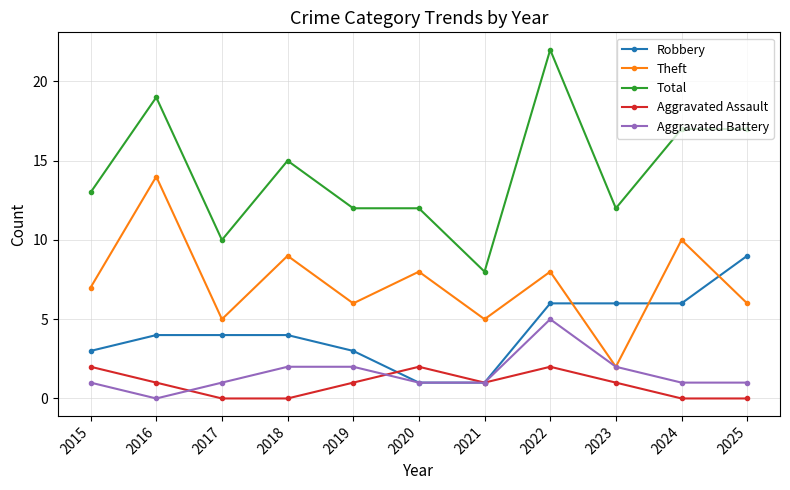

Is it true that Robbery equals 6 at 2023?

True